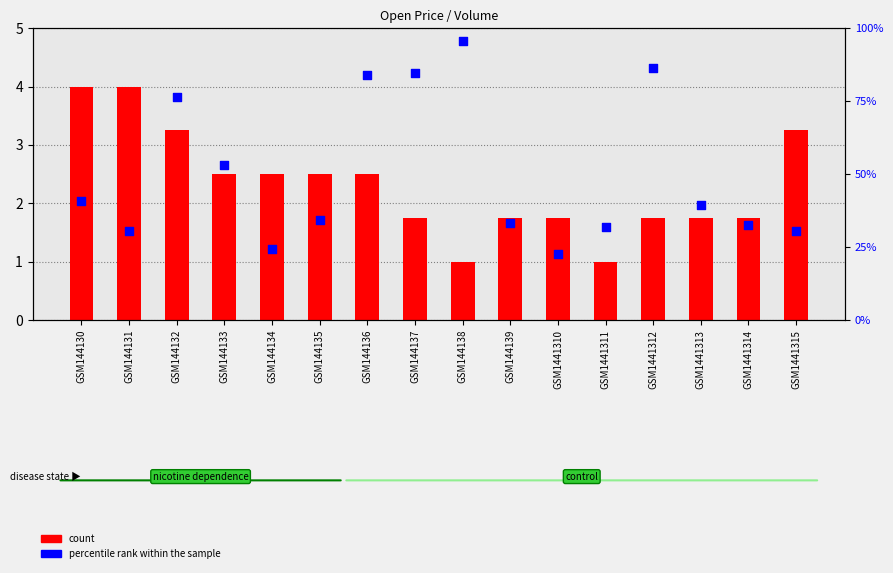

What are all the series names shown in the legend?

count, percentile rank within the sample